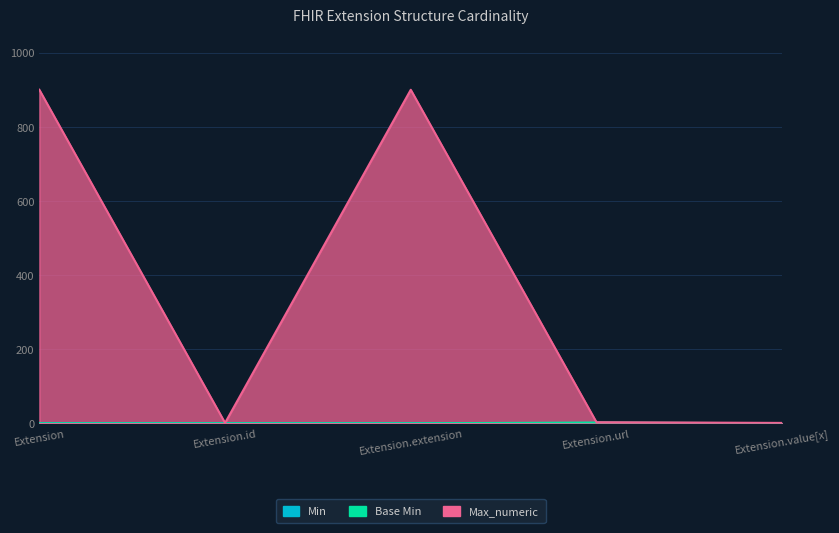

What is the difference between the second highest and second lowest values in the Max_numeric series?

899